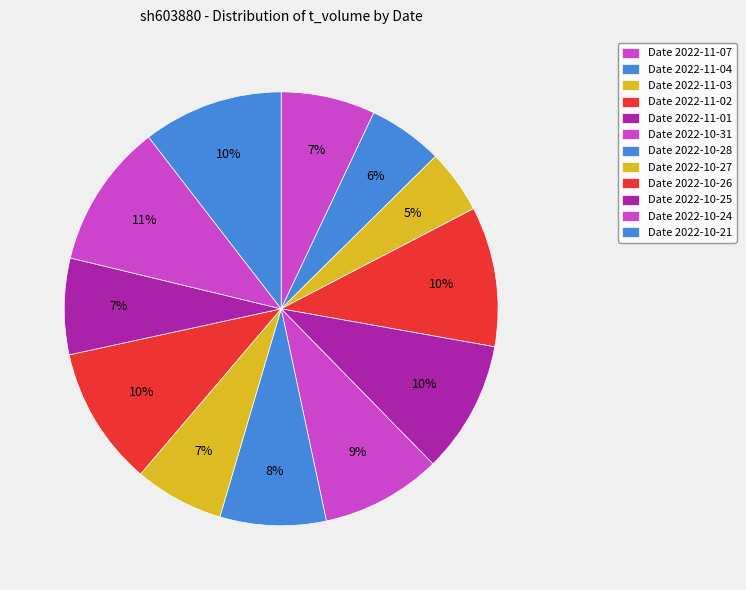

Count the number of slices in the pie.

12